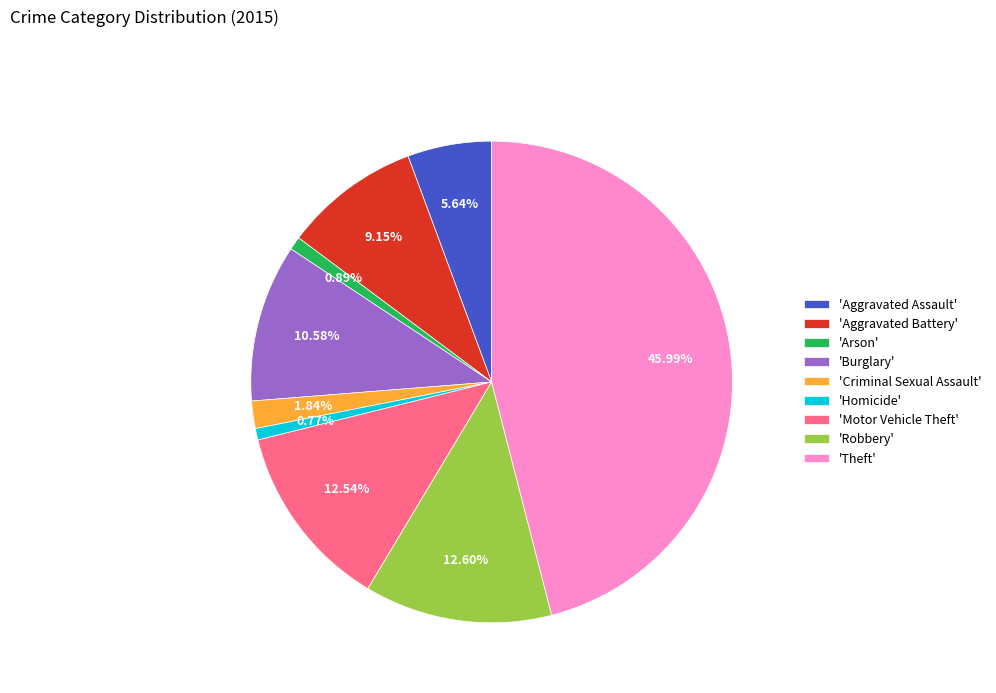

Do 'Aggravated Assault' and 'Criminal Sexual Assault' together represent more than half of the pie?

No